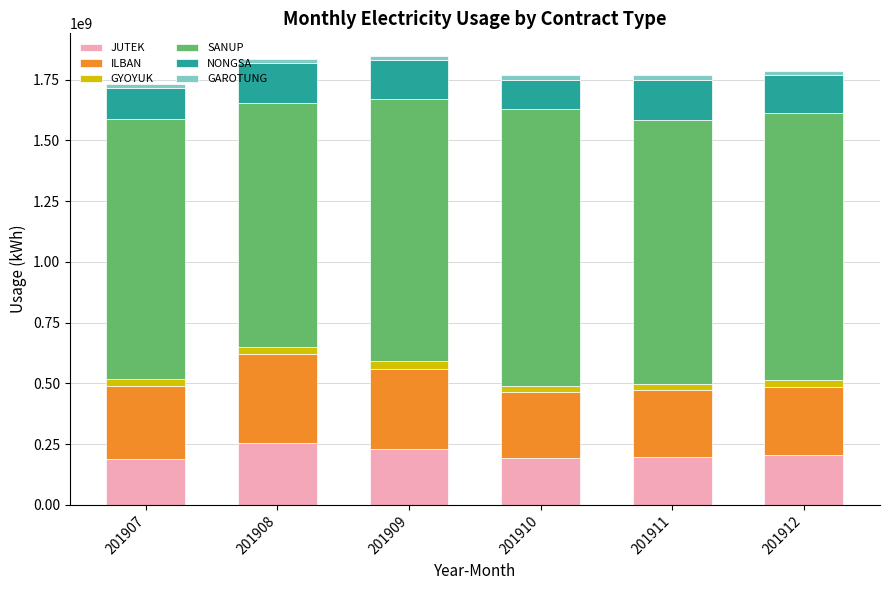

What is the average value of the JUTEK series?

212119406